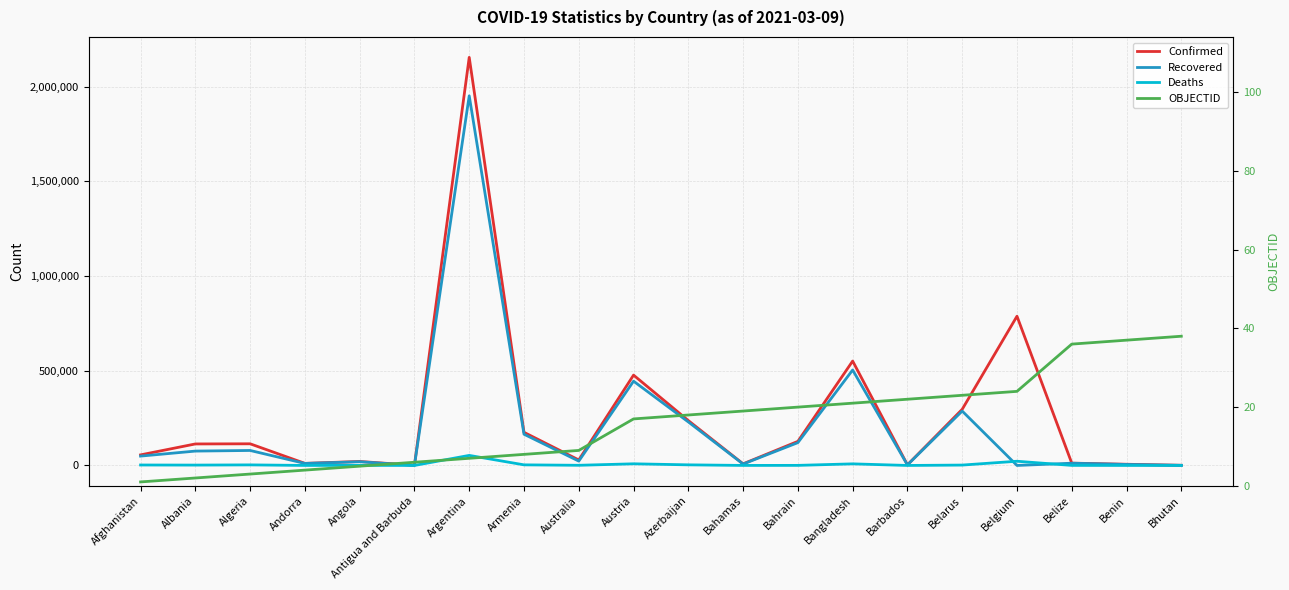

The Deaths series shows 81 at Benin. True or false?

True